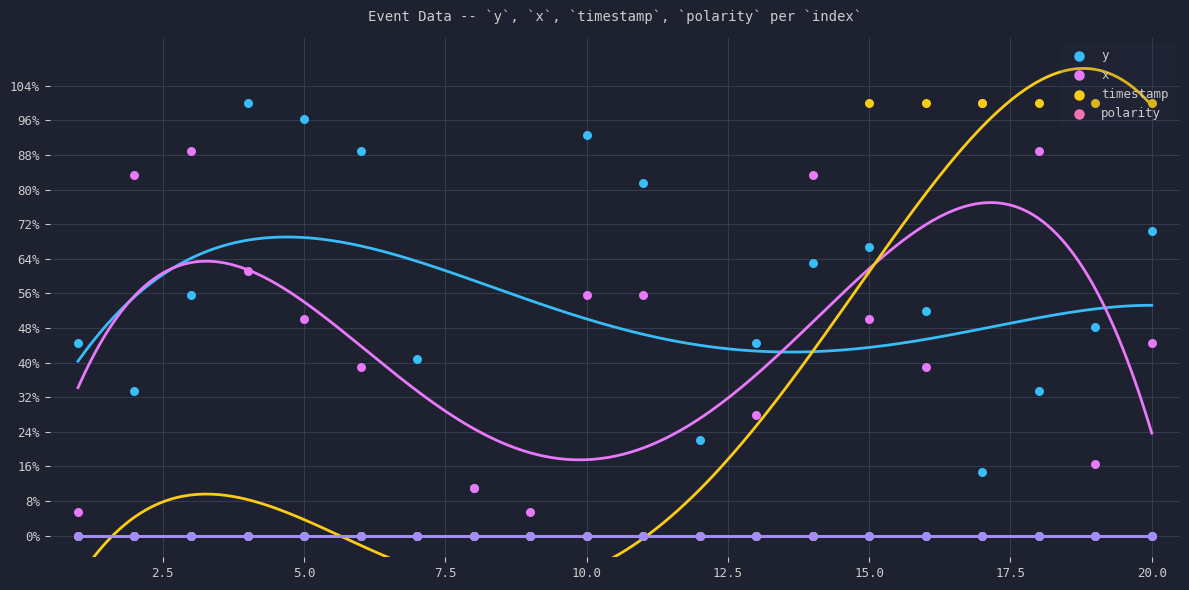

What is the total value across all series at 12.5?

1.3